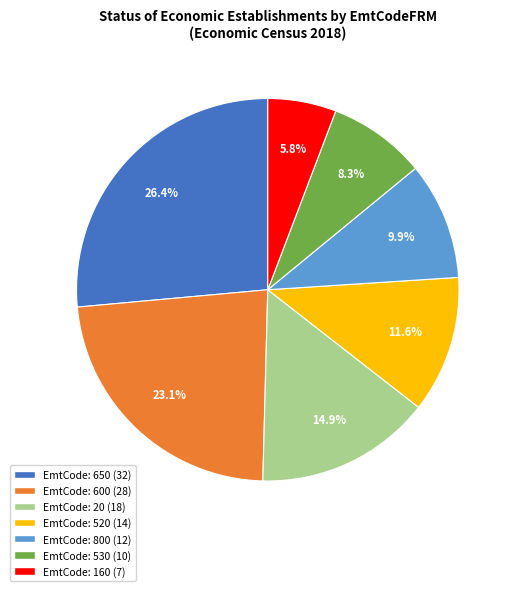

Is there any slice that represents more than half of the pie?

No